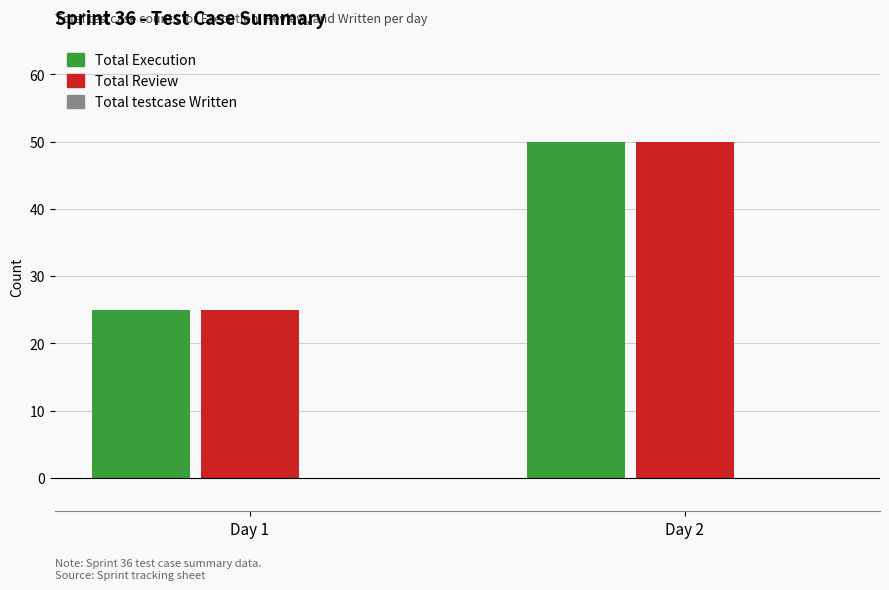

True or false: Total Execution has a value of 50 at Day 2.

True